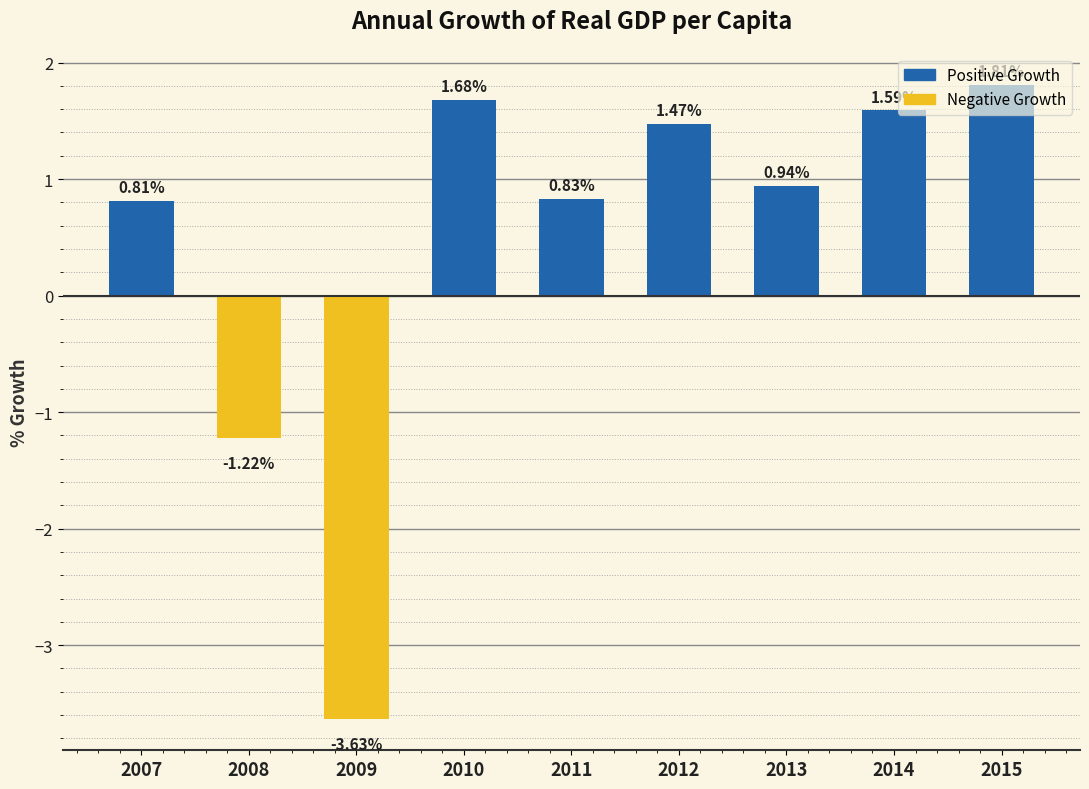

At which category does the chart reach its minimum across all series?

2009